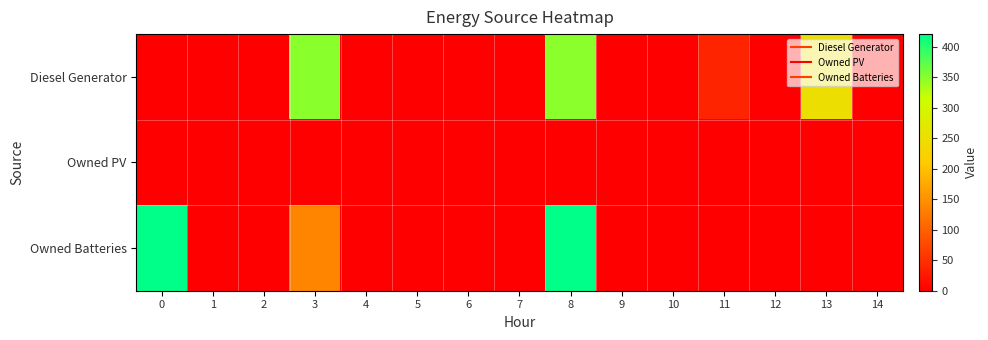

Which series changed the most between 1 and 10?

Diesel Generator